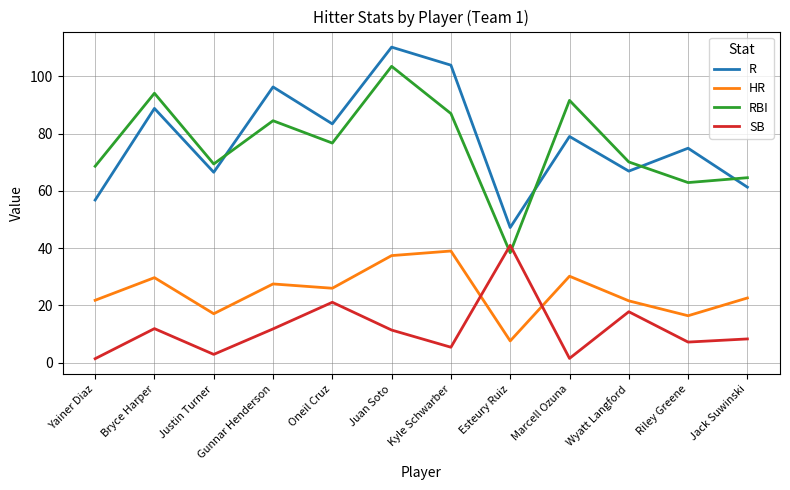

Which category has the highest value across all series?

Juan Soto